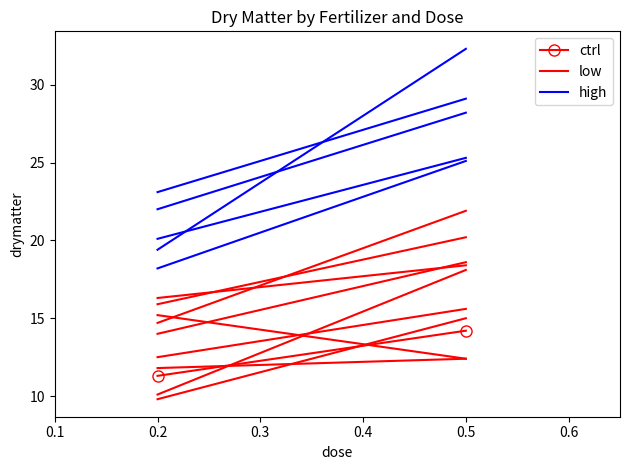

The ctrl series shows 7.4 at 0.5. True or false?

False